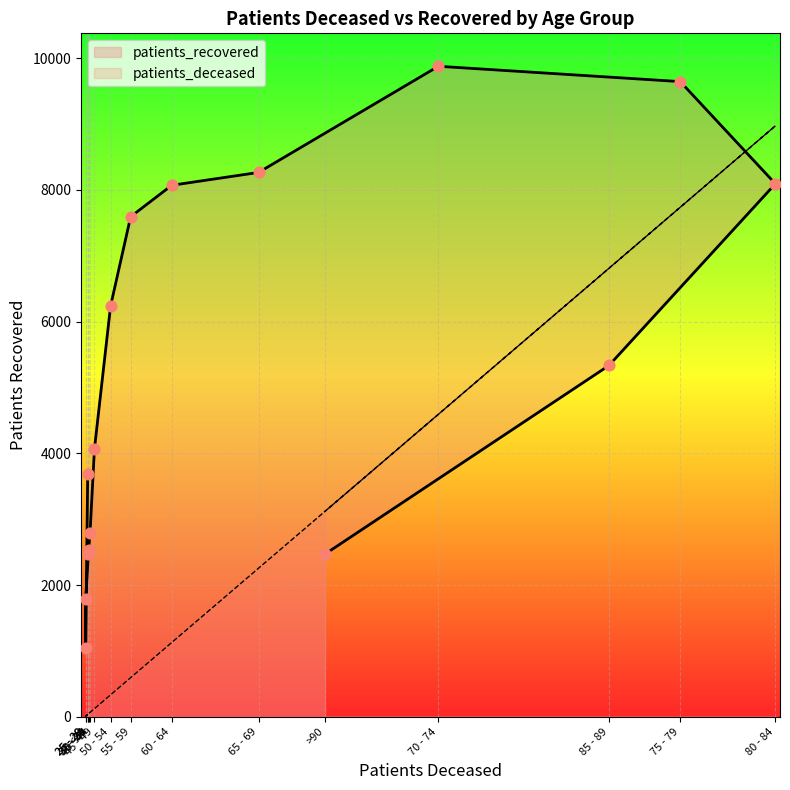

Which series has the largest total across all categories?

patients_recovered